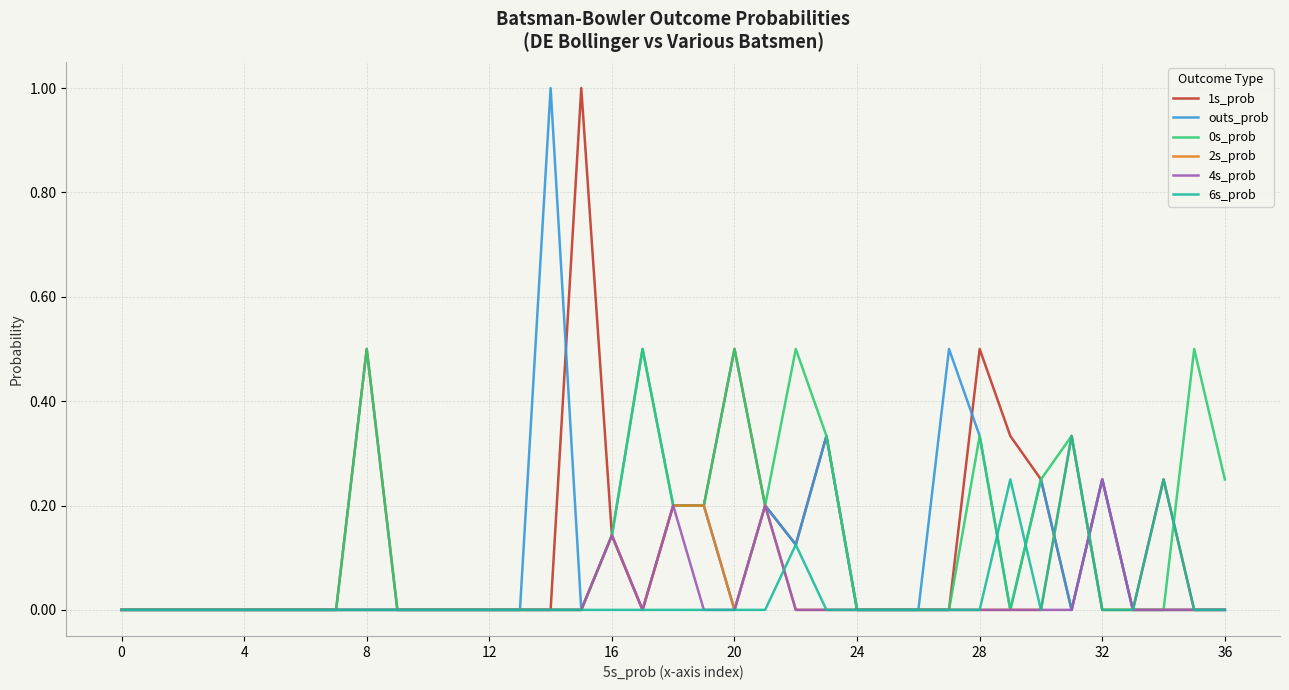

Is this an area chart (filled region under the line)?

No